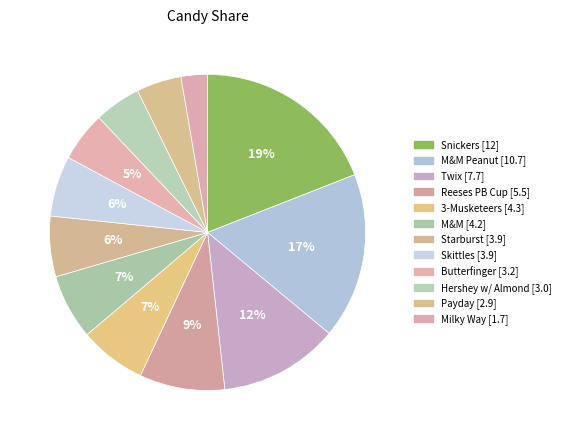

Count the number of slices in the pie.

12